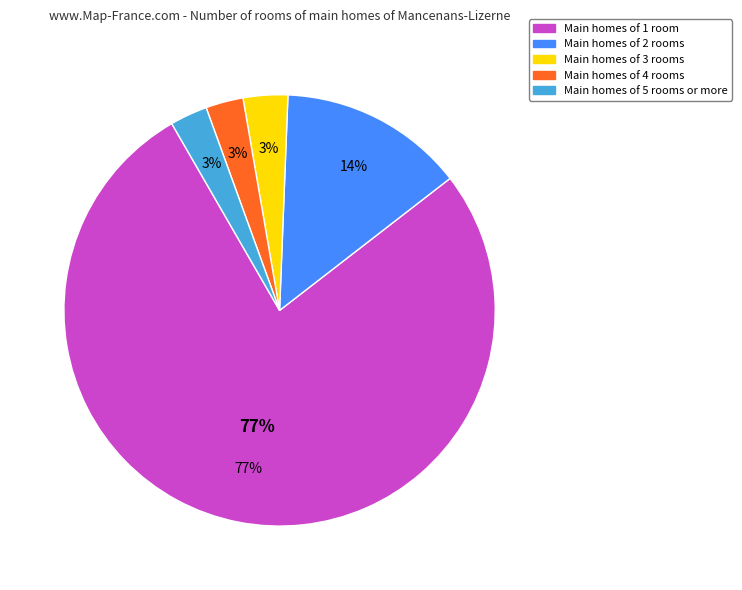

What is the total percentage of X_-5 and X_-4?

5.6%